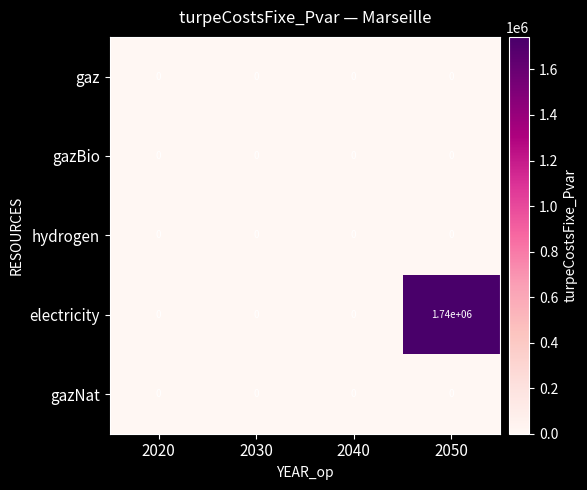

Is it true that gazNat equals 0 at 2040?

True